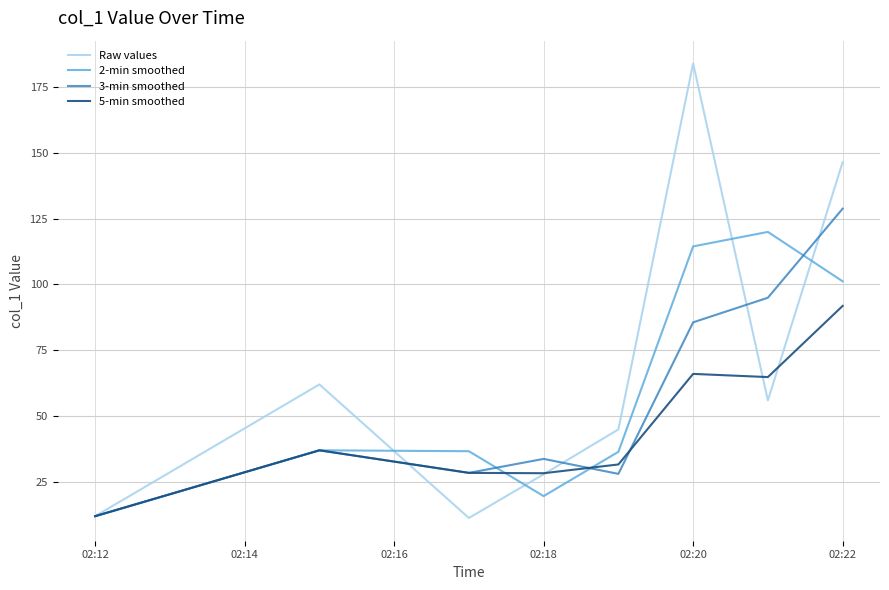

Does the chart have visible grid lines?

Yes